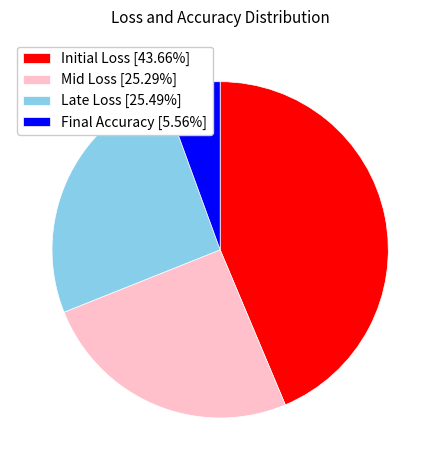

Is there a majority slice in this chart?

No